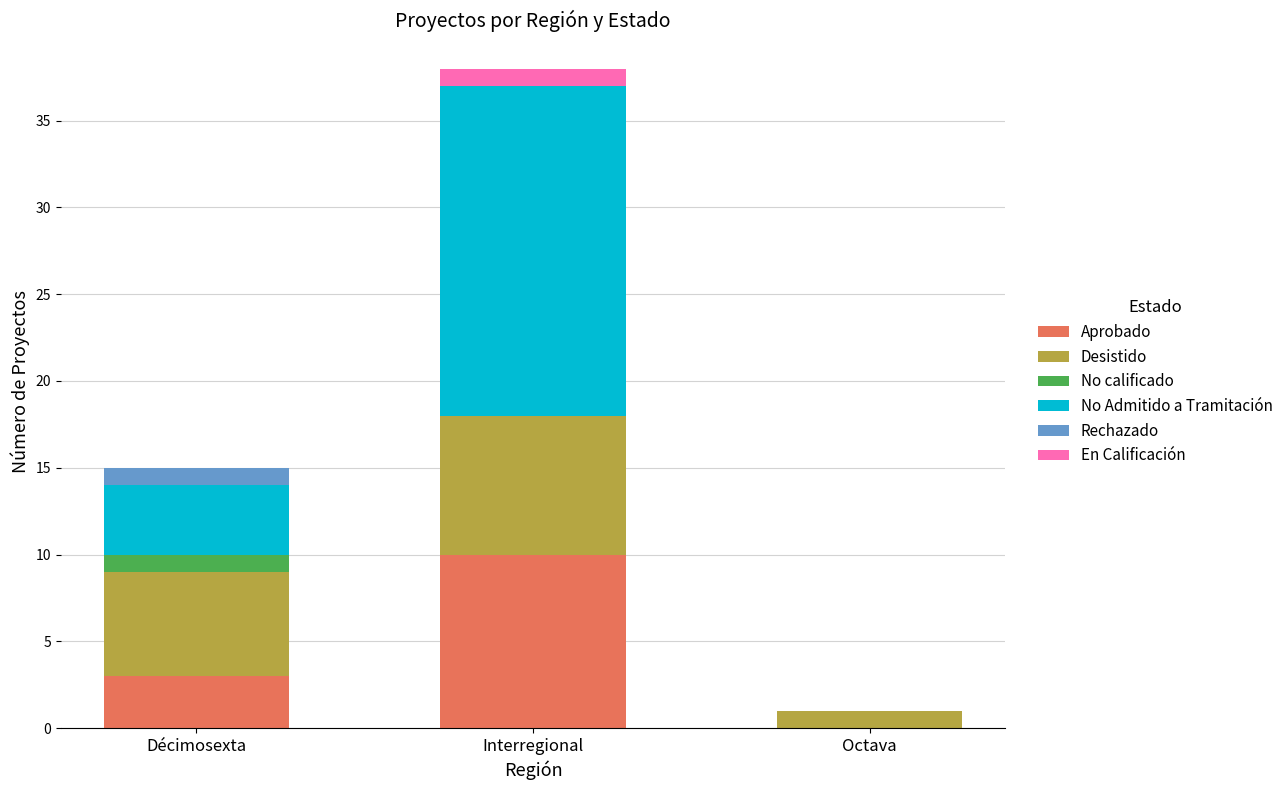

How many categories are shown in the chart?

3